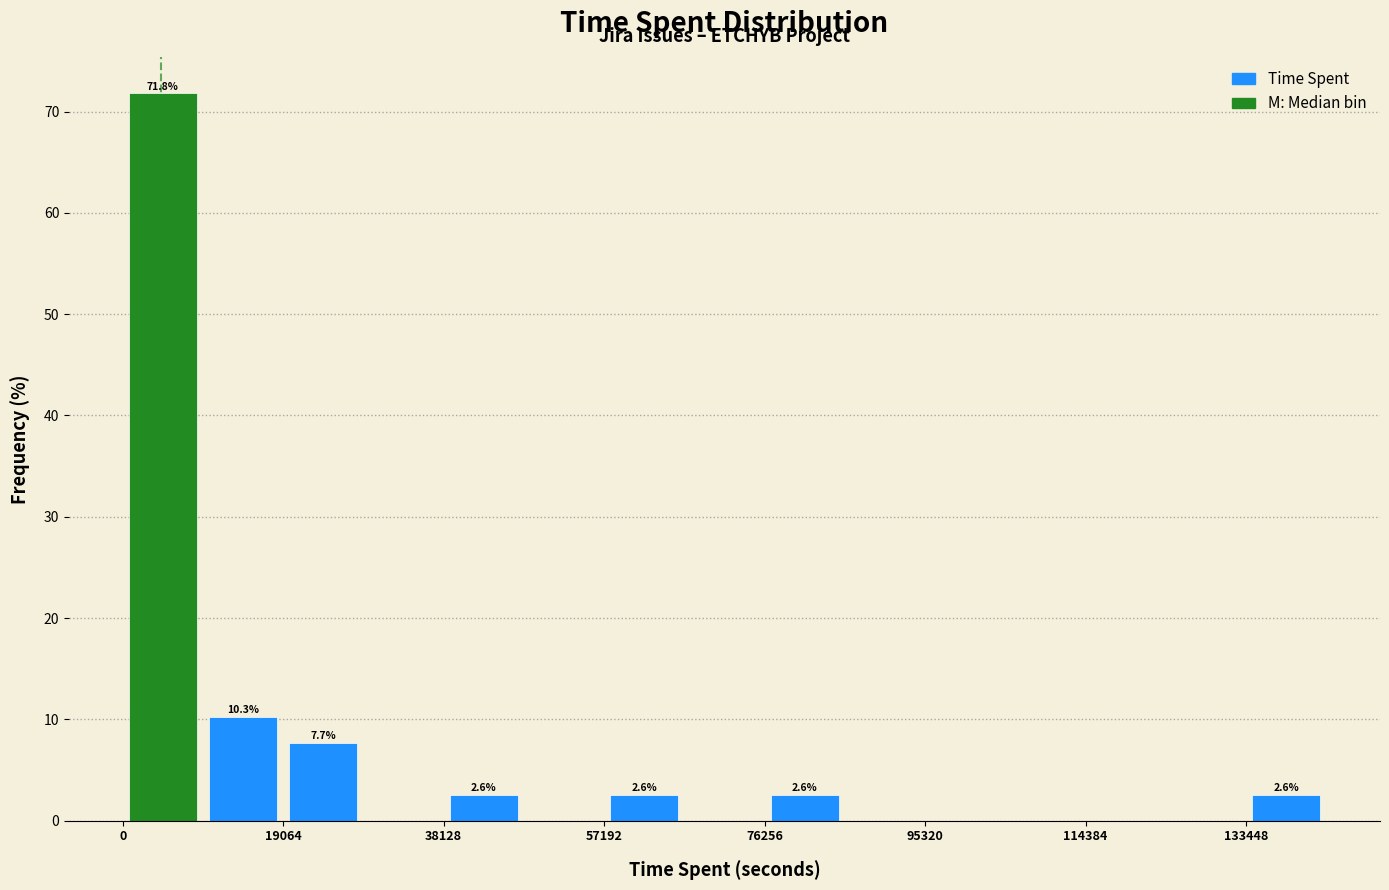

Which range on the x-axis has the tallest bar?

0 to 10000